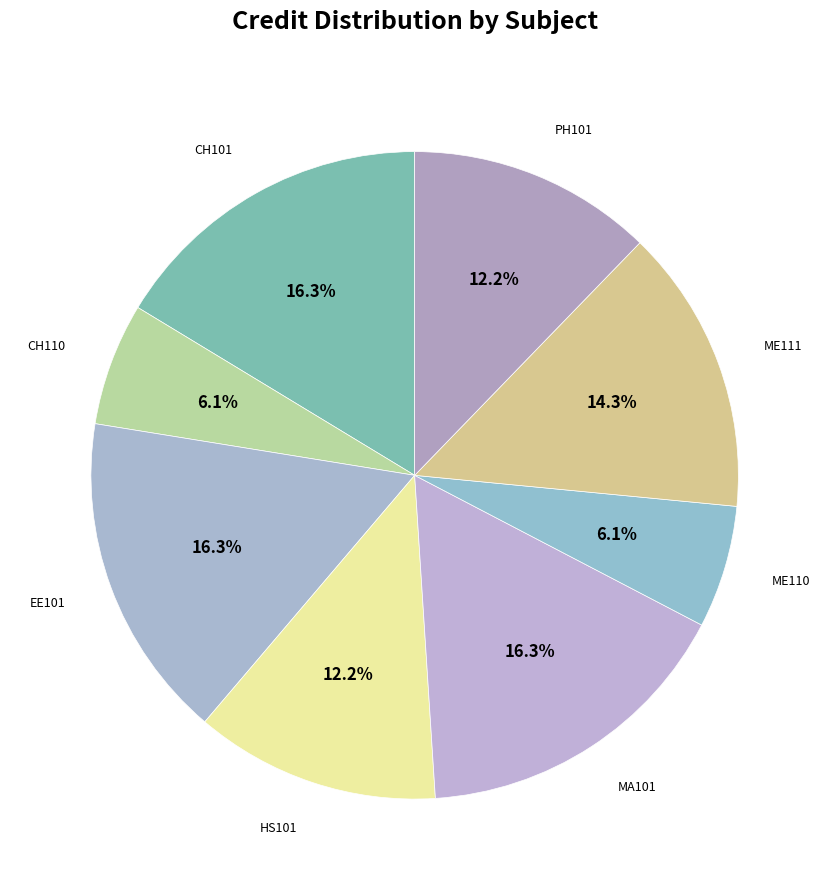

Approximately how many times larger is the value at ME111 compared to ME110?

2.3